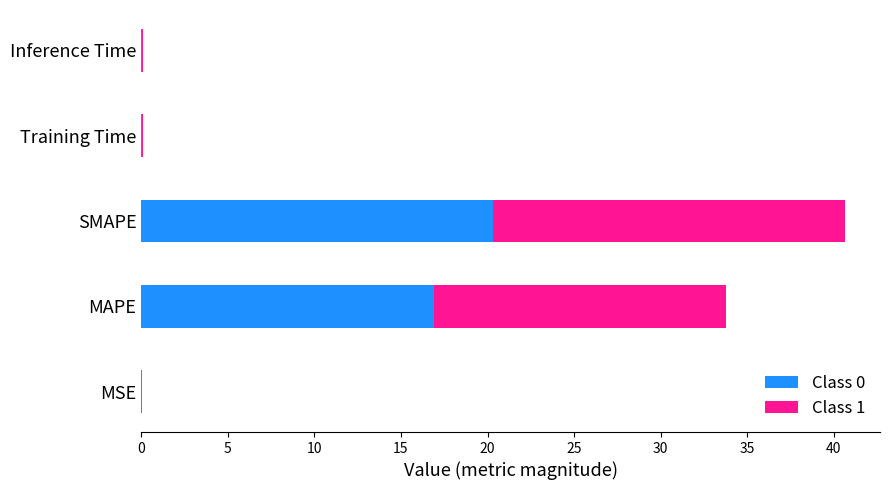

What is the maximum value for Class 0?

20.3